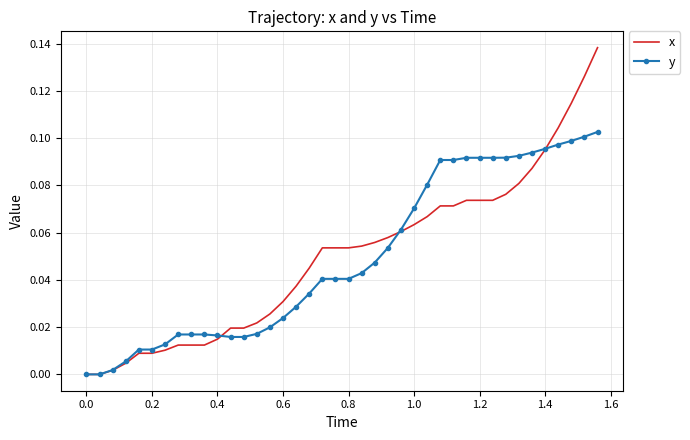

Which series has the largest range (max minus min)?

x